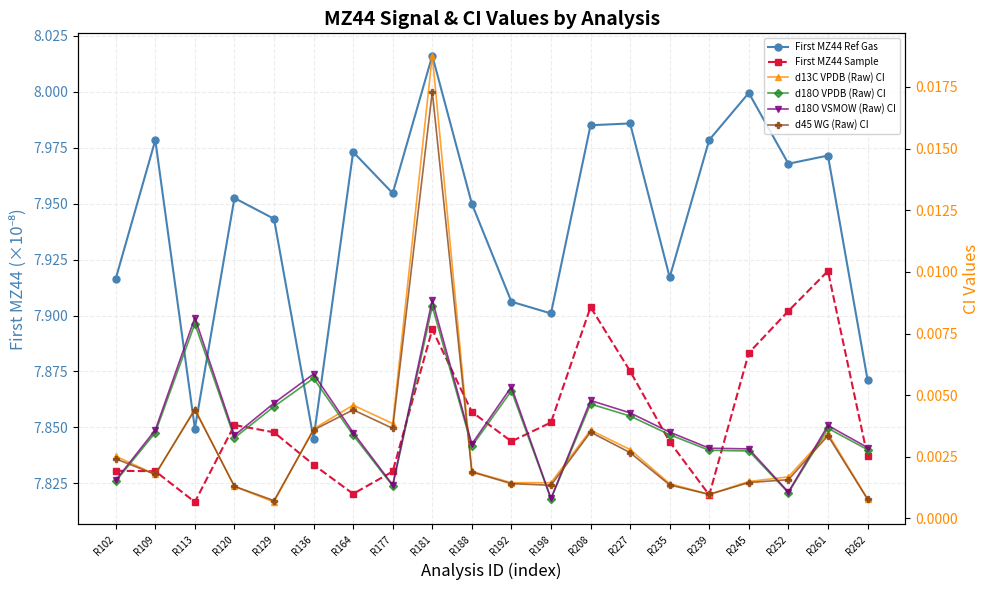

In d18O VPDB (Raw) CI, how many points are higher than both neighbors (excluding endpoints)?

6